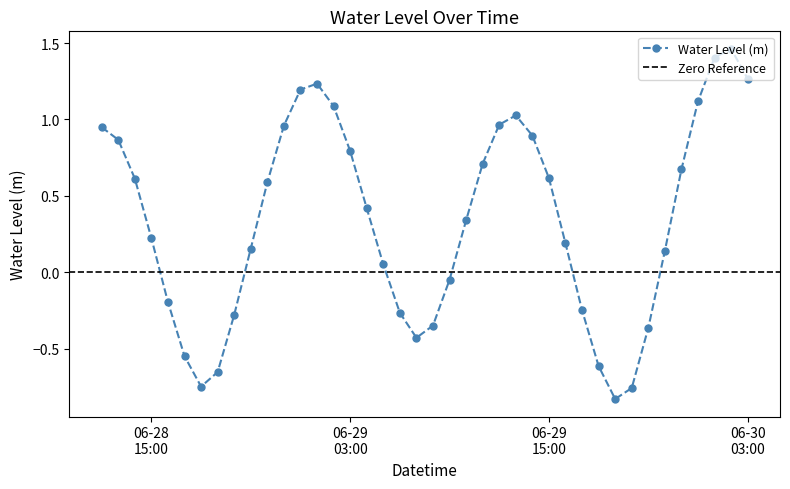

How many points are higher than both their immediate neighbors (excluding endpoints)?

3